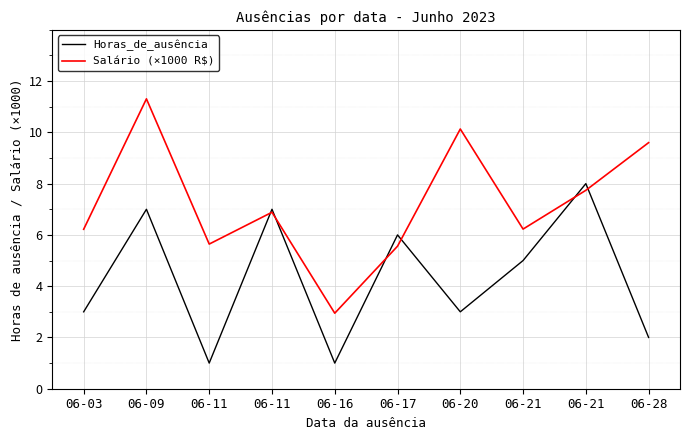

Is it true that Horas_de_ausência equals 6.0 at 06-17?

True